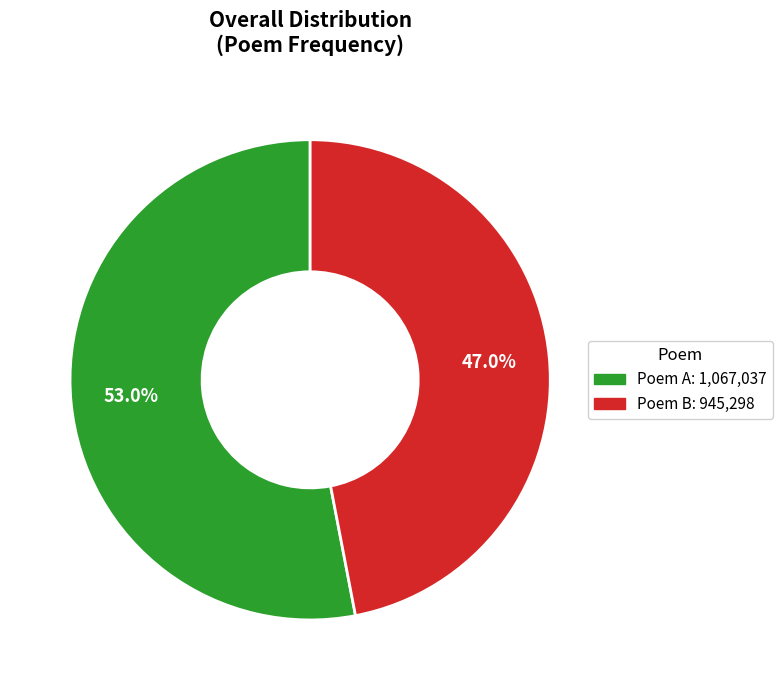

Is there any slice that represents more than half of the pie?

Yes